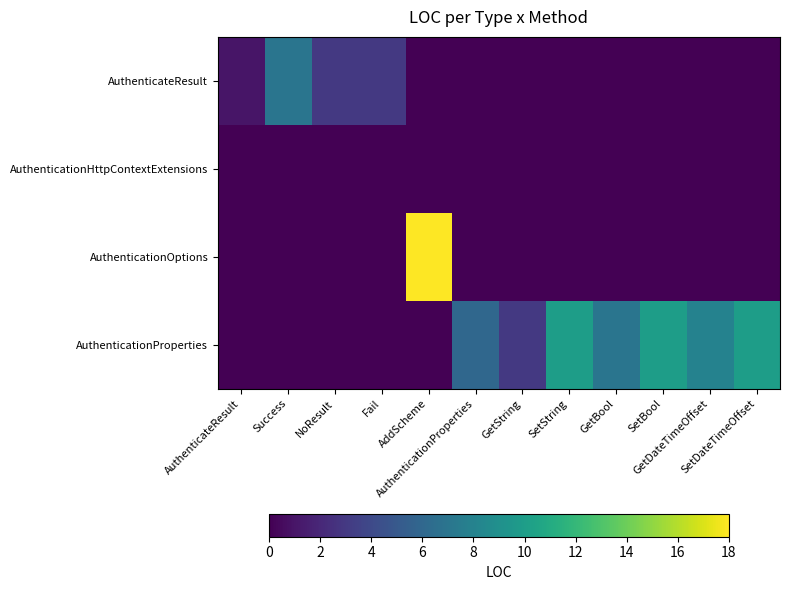

How many data points does each series have?

12